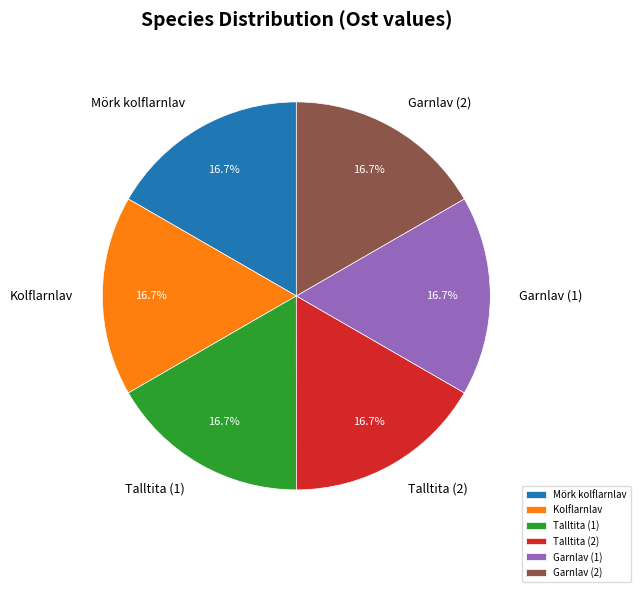

Count the number of slices in the pie.

6